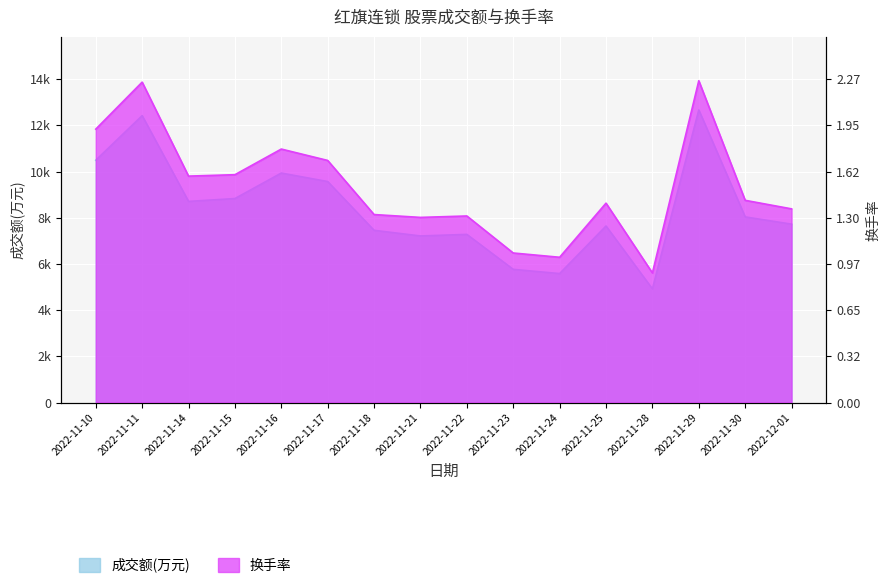

What is the maximum value shown in the chart?

13935.9